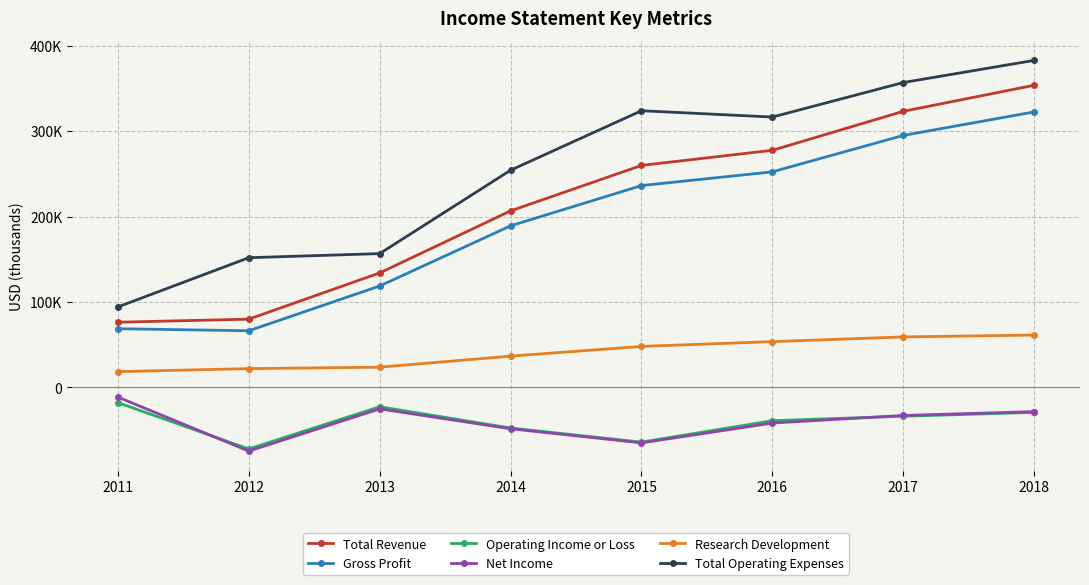

True or false: Net Income and Total Operating Expenses intersect in this chart.

False